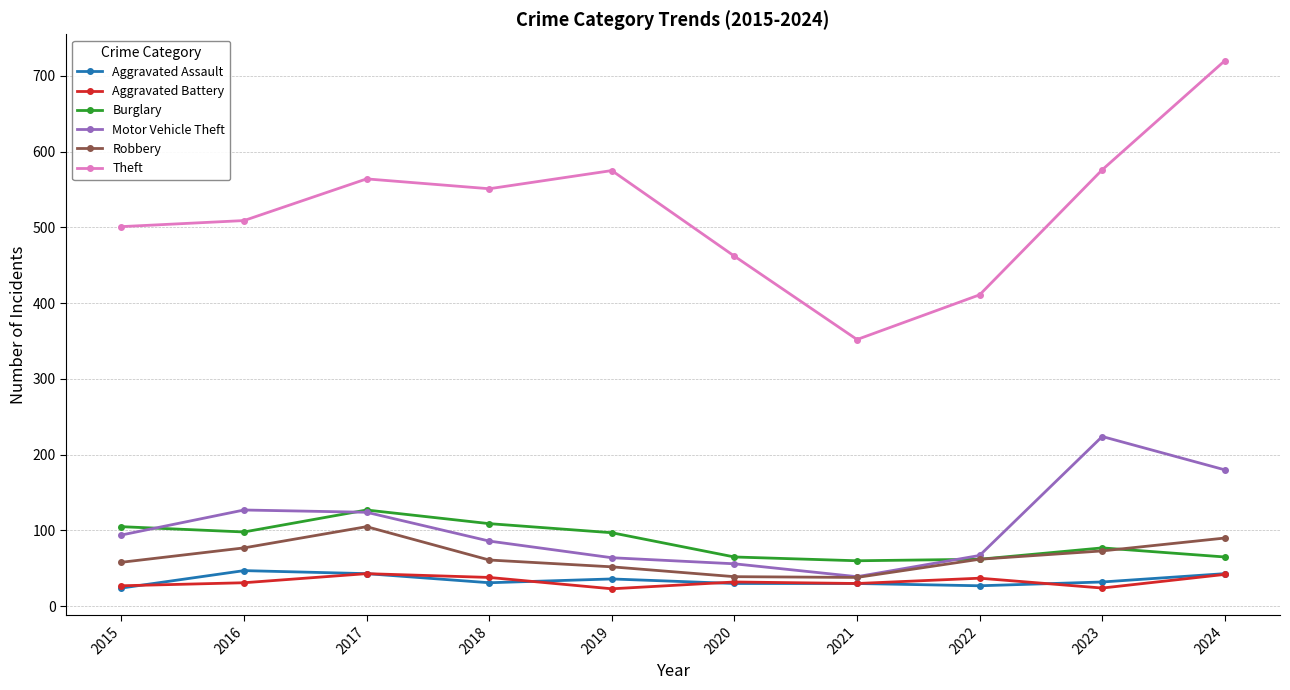

Where is Robbery nearest to the value 71?

2023